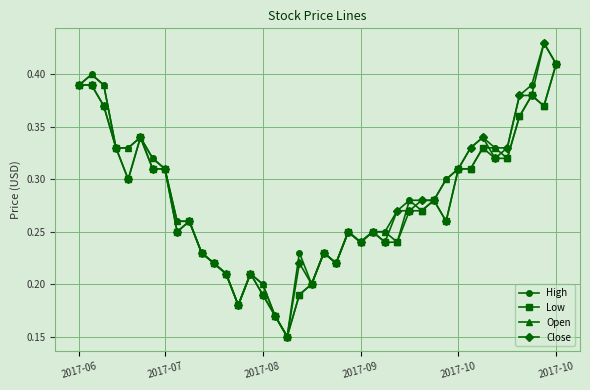

Count the Low values in the range 0 to 1.

40